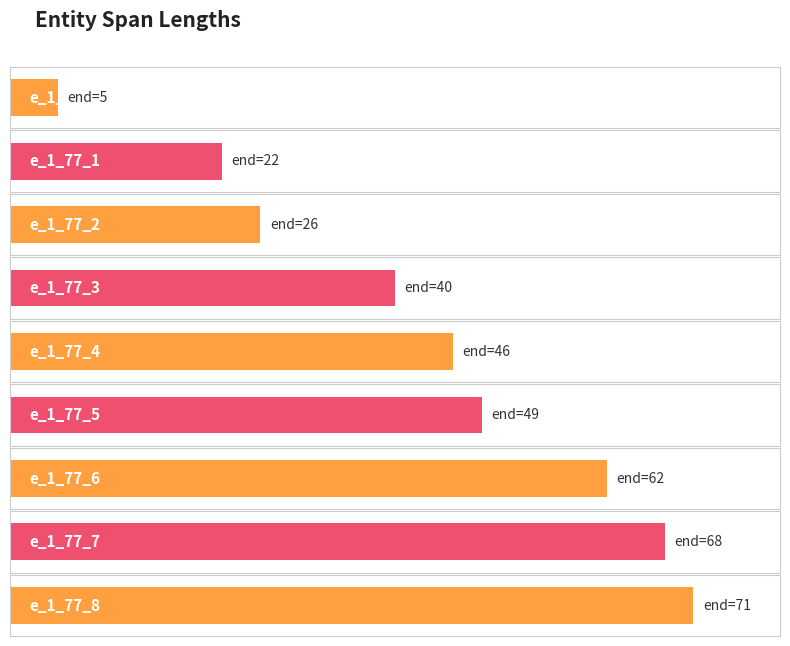

What is the change in value from e_1_77_2 to e_1_77_8?

+45